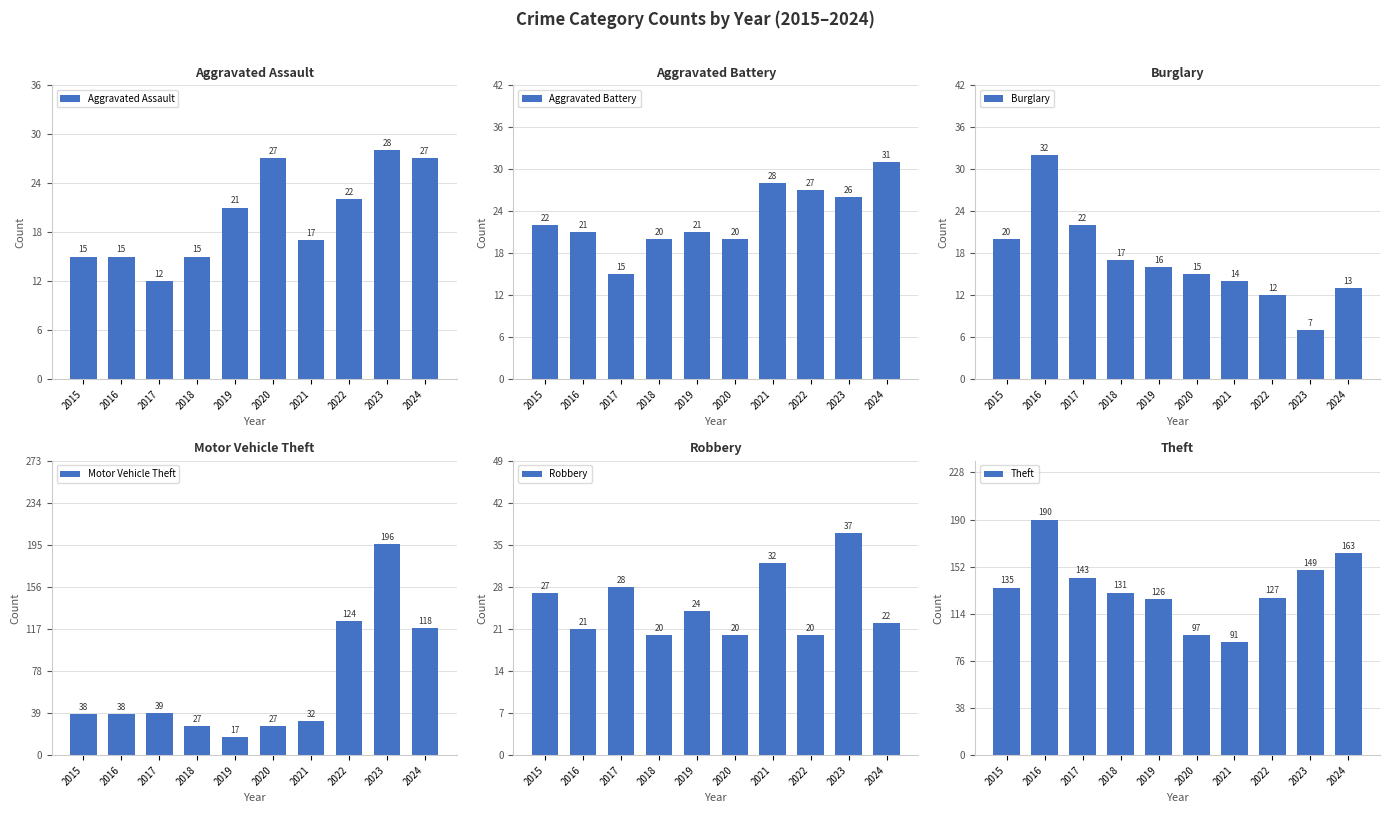

Reading left to right, list all the values displayed in this chart.

Aggravated Assault: 15	15	12	15	21	27	17	22	28	27
Aggravated Battery: 22	21	15	20	21	20	28	27	26	31
Burglary: 20	32	22	17	16	15	14	12	7	13
Motor Vehicle Theft: 38	38	39	27	17	27	32	124	196	118
Robbery: 27	21	28	20	24	20	32	20	37	22
Theft: 135	190	143	131	126	97	91	127	149	163